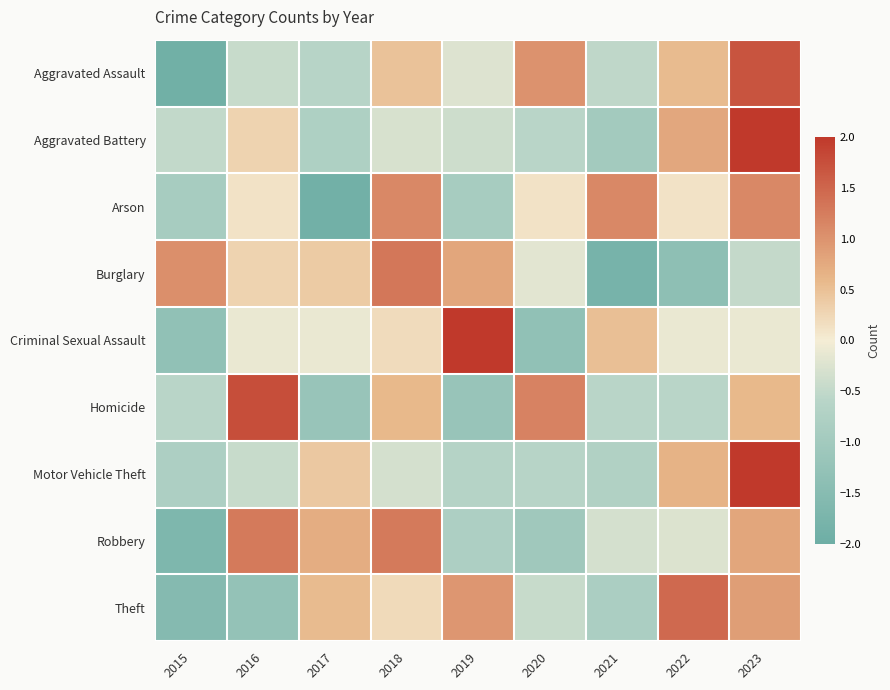

Reading right to left, transcribe all the data shown in this chart.

Aggravated Assault: 2023=1.7	2022=0.5	2021=-0.5	2020=1.0	2019=-0.2	2018=0.5	2017=-0.6	2016=-0.5	2015=-1.9
Aggravated Battery: 2023=2.4	2022=0.8	2021=-1.0	2020=-0.6	2019=-0.4	2018=-0.3	2017=-0.8	2016=0.3	2015=-0.5
Arson: 2023=1.1	2022=0.1	2021=1.1	2020=0.1	2019=-0.9	2018=1.1	2017=-1.9	2016=0.1	2015=-0.9
Burglary: 2023=-0.5	2022=-1.4	2021=-1.8	2020=-0.2	2019=0.8	2018=1.3	2017=0.4	2016=0.3	2015=1.0
Criminal Sexual Assault: 2023=-0.1	2022=-0.1	2021=0.5	2020=-1.3	2019=2.3	2018=0.2	2017=-0.1	2016=-0.1	2015=-1.3
Homicide: 2023=0.6	2022=-0.6	2021=-0.6	2020=1.2	2019=-1.2	2018=0.6	2017=-1.2	2016=1.8	2015=-0.6
Motor Vehicle Theft: 2023=2.5	2022=0.7	2021=-0.7	2020=-0.6	2019=-0.7	2018=-0.3	2017=0.4	2016=-0.4	2015=-0.8
Robbery: 2023=0.8	2022=-0.2	2021=-0.3	2020=-1.0	2019=-0.8	2018=1.3	2017=0.7	2016=1.3	2015=-1.7
Theft: 2023=0.9	2022=1.5	2021=-0.8	2020=-0.4	2019=1.0	2018=0.2	2017=0.6	2016=-1.3	2015=-1.5